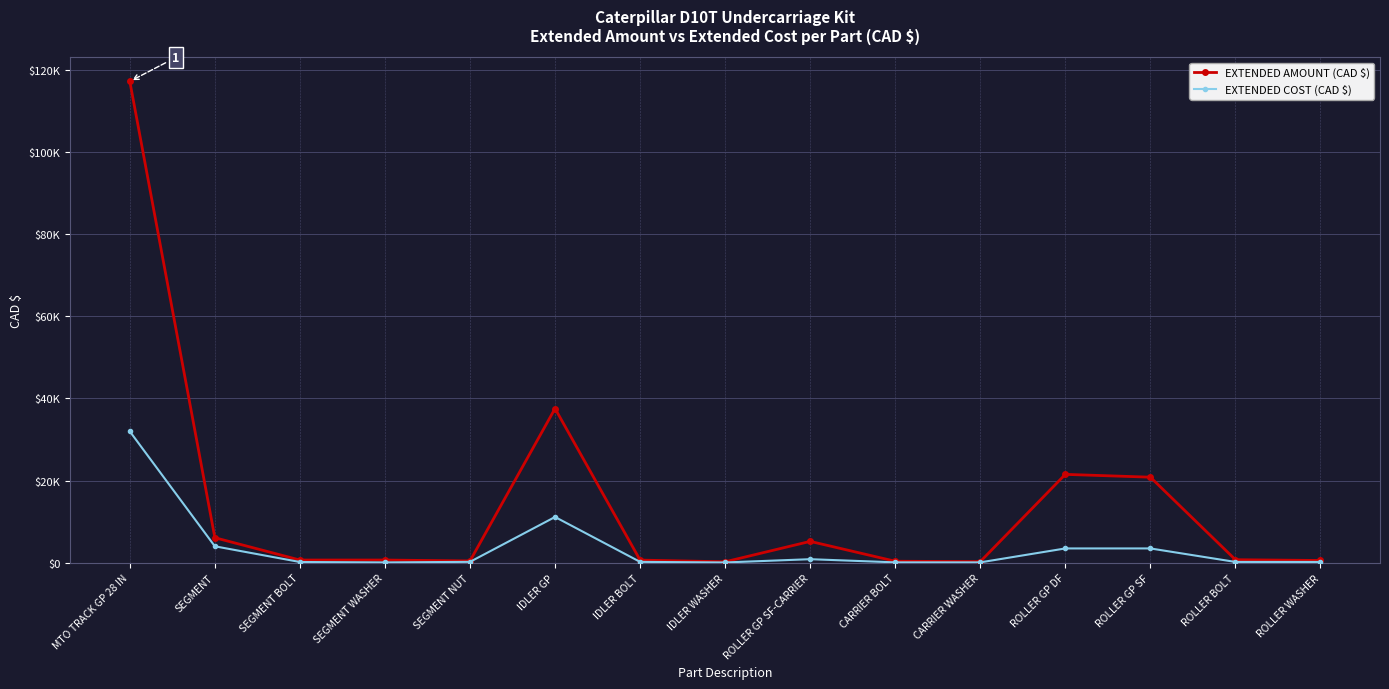

Is this an area chart (filled region under the line)?

No